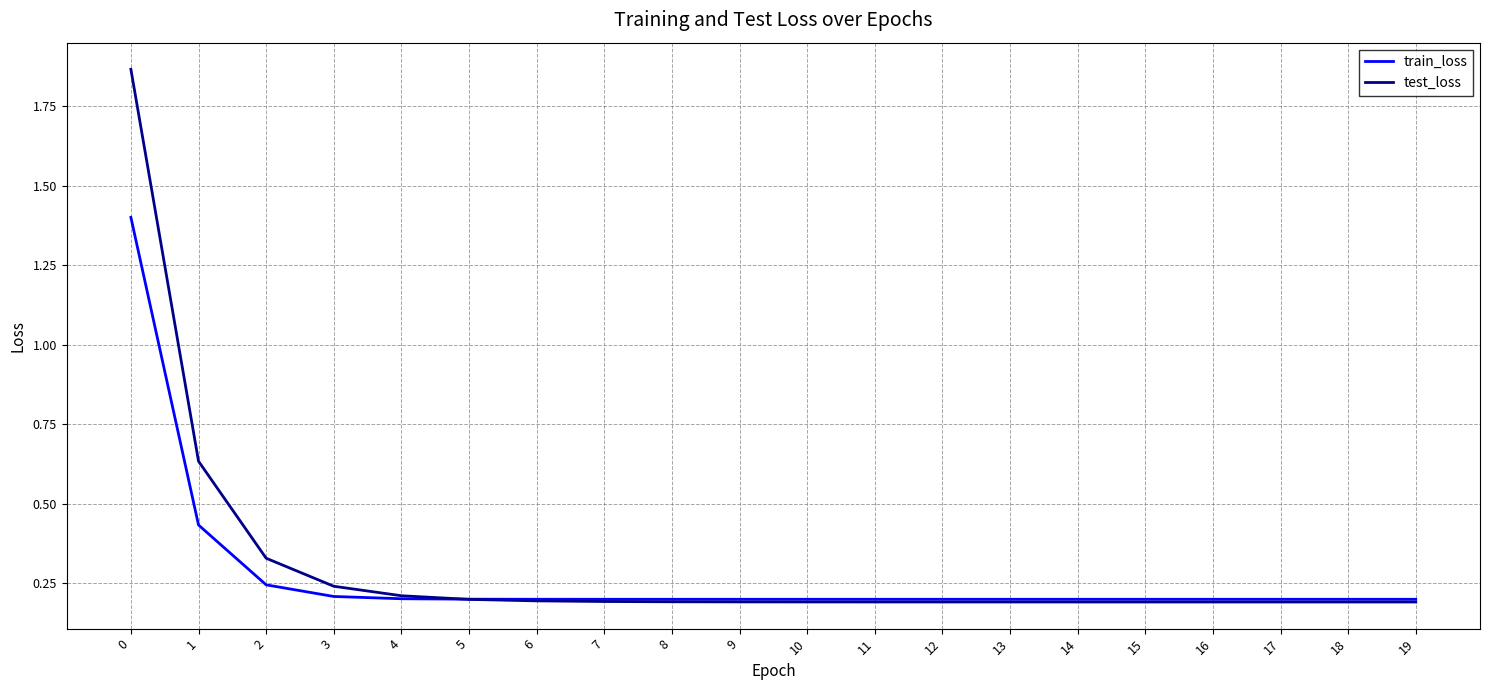

Rank the series by their average value, from lowest to highest.

train_loss, test_loss